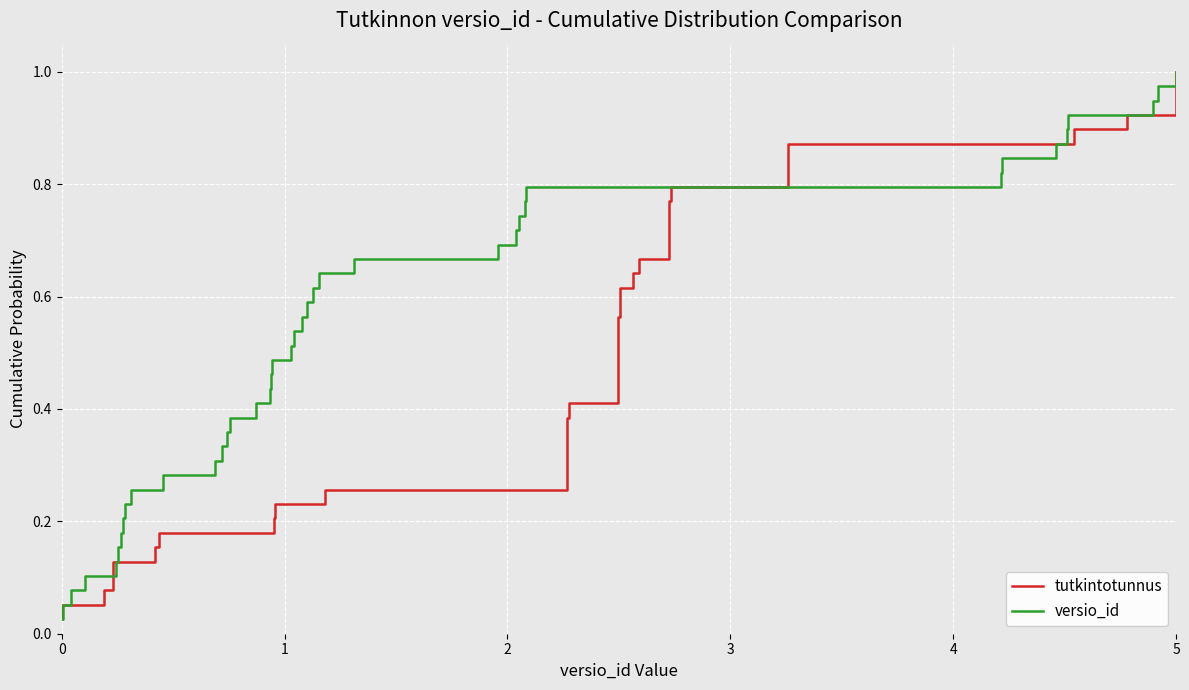

At which label does versio_id reach its peak?

5